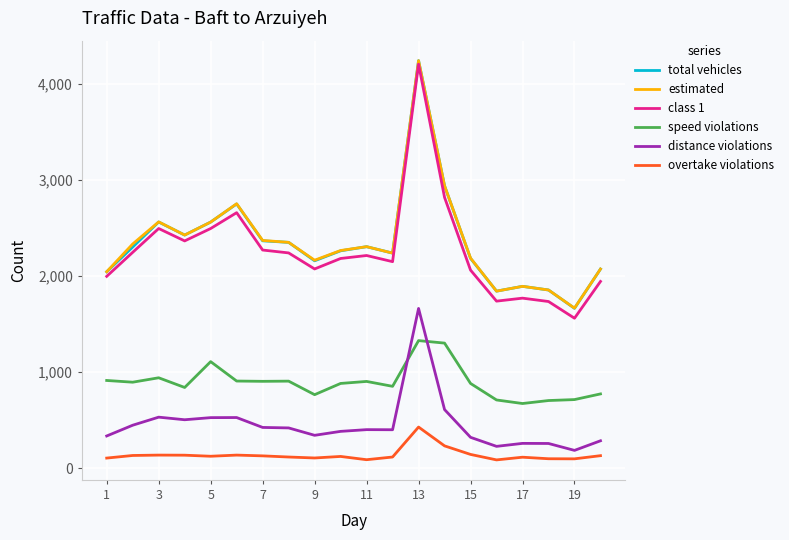

Which series has the widest spread of values?

class 1